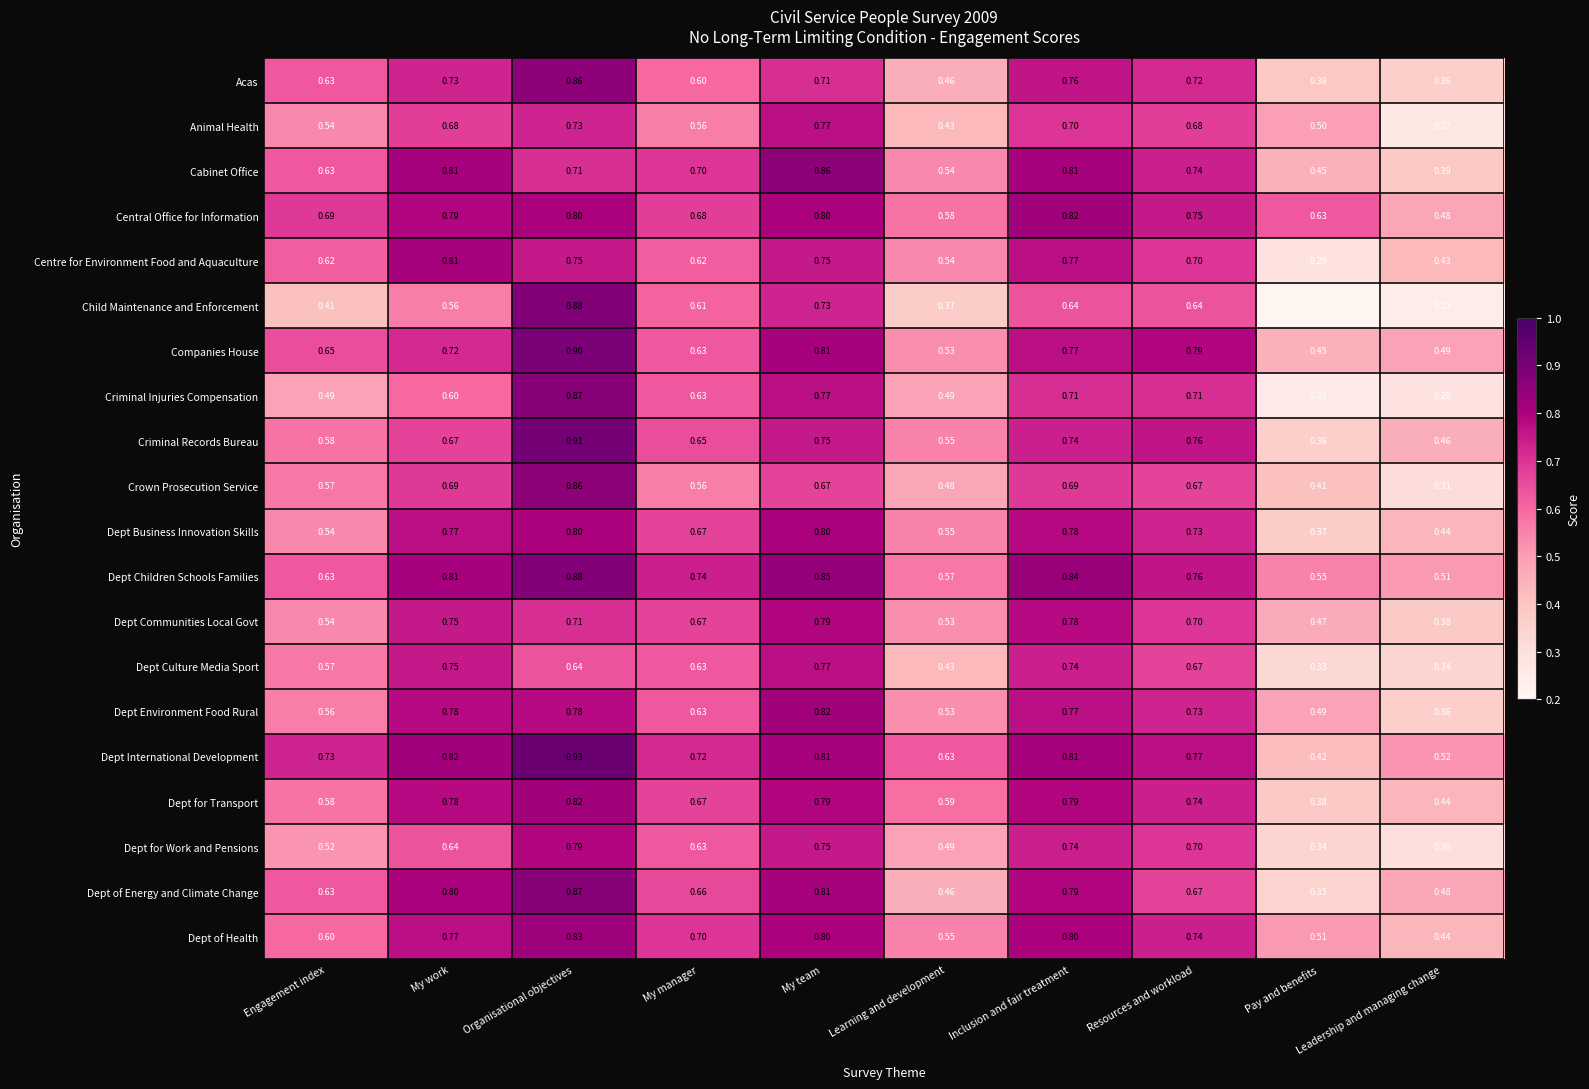

How many series are shown in this chart?

20